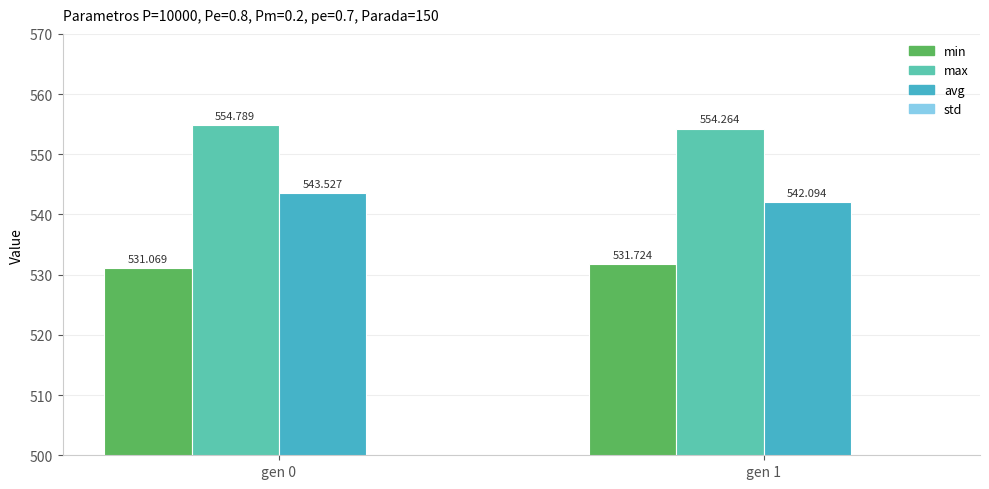

Which has a higher value, gen 0 or gen 1?

gen 1